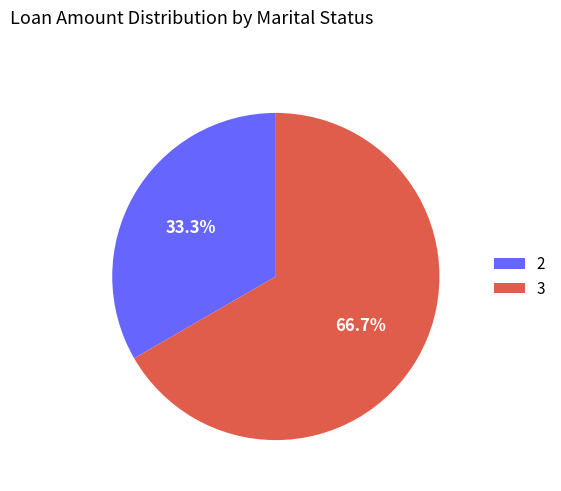

Which category accounts for the majority?

3